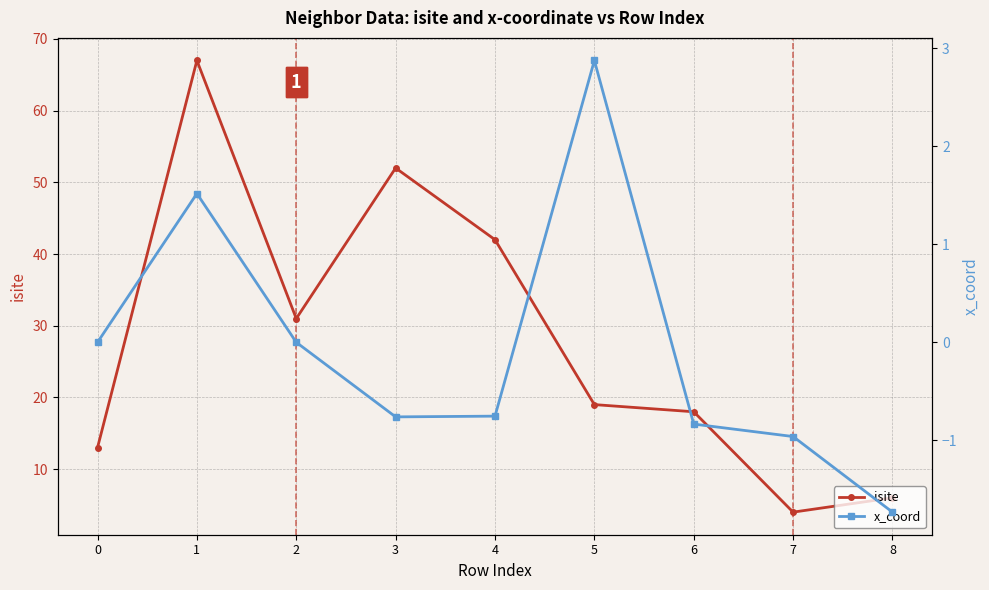

What is the total value across all series at 6?

17.2